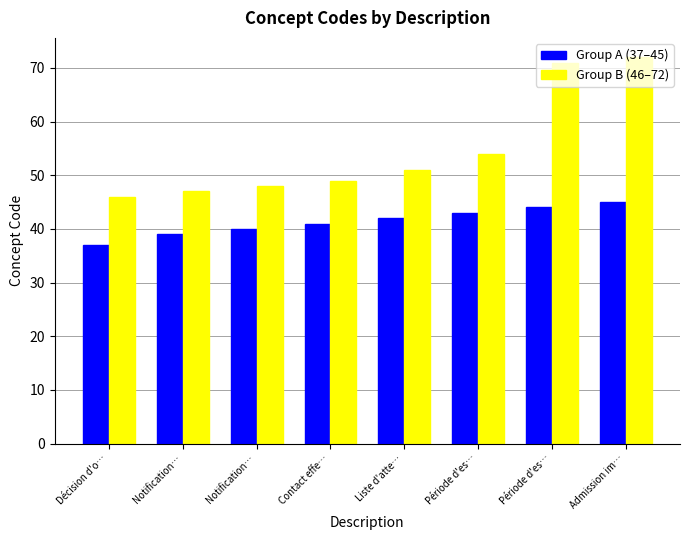

What are all the series names shown in the legend?

Group A (37–45), Group B (46–72)